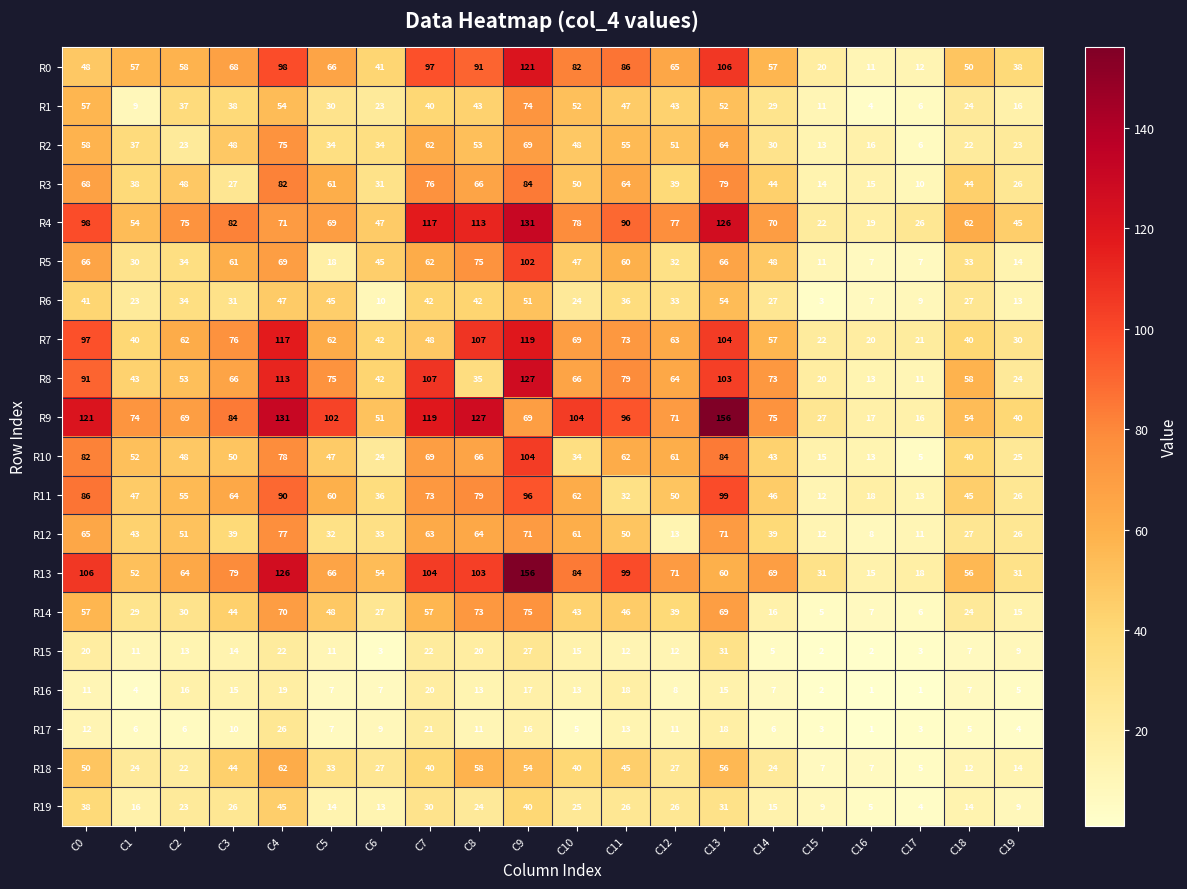

How many distinct data groups are displayed?

20